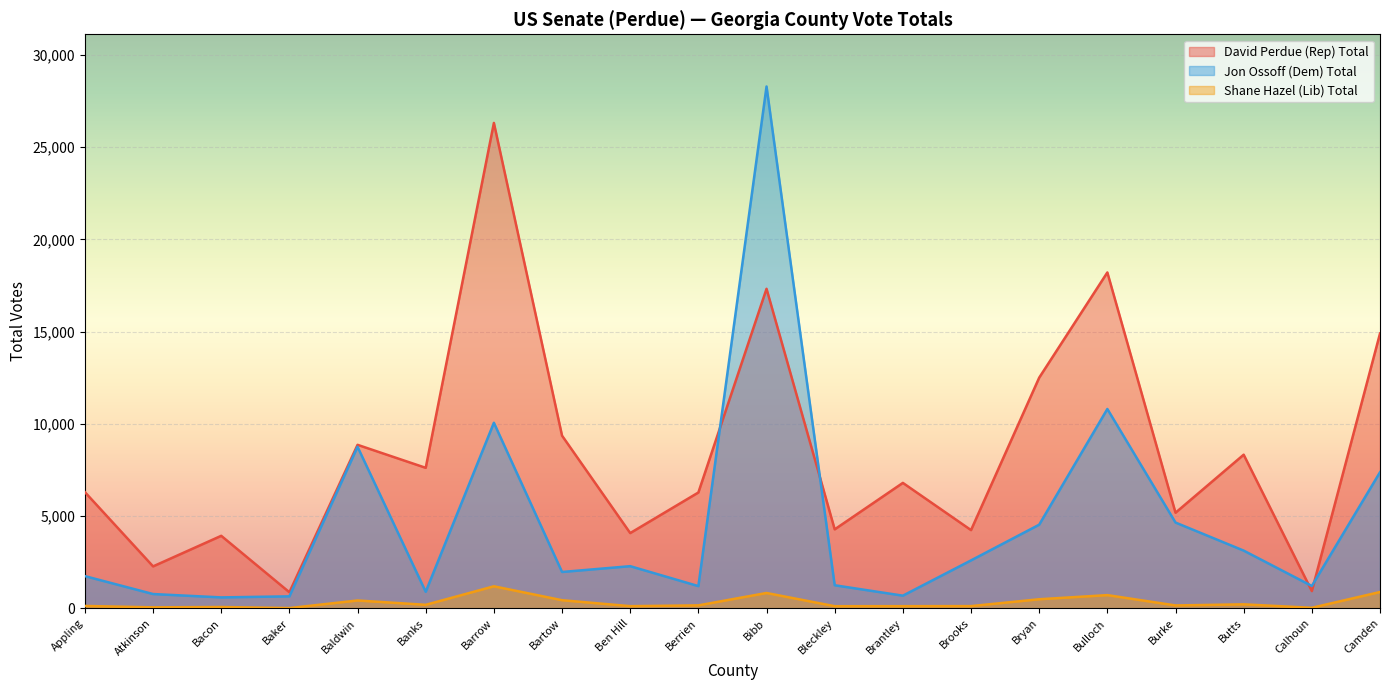

True or false: Shane Hazel (Lib) Total and David Perdue (Rep) Total cross at least once.

False